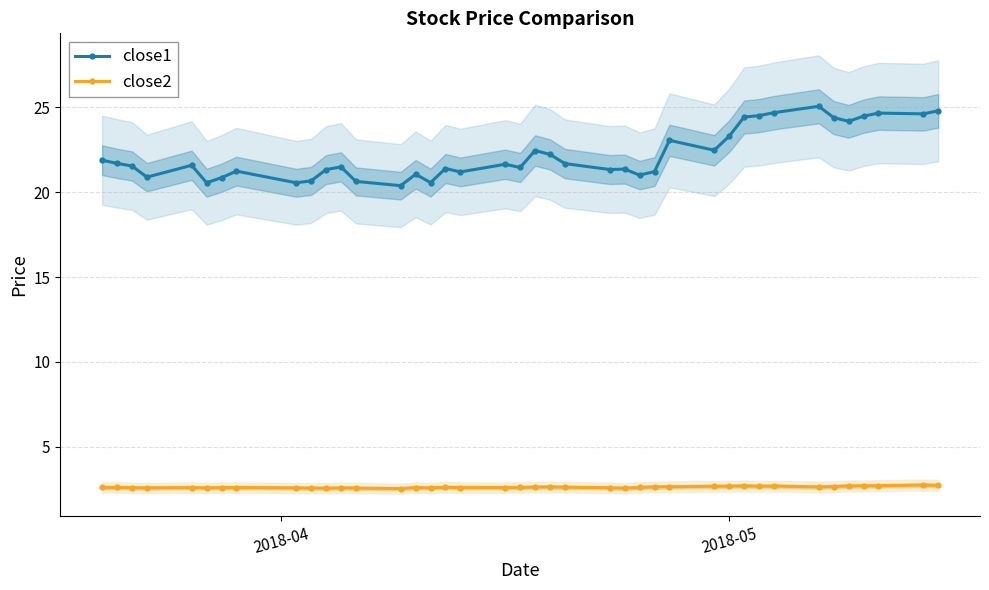

Reading right to left, transcribe all the data shown in this chart.

close1: 24.8	24.6	24.7	24.5	24.2	24.4	25.1	24.7	24.5	24.4	23.3	22.5	23.1	21.2	21.0	21.4	21.3	21.7	22.2	22.5	21.5	21.6	21.2	21.4	20.6	21.1	20.4	20.6	21.5	21.3	20.7	20.6	21.2	20.9	20.6	21.6	20.9	21.5	21.7	21.9
close2: 2.7	2.7	2.7	2.7	2.7	2.7	2.6	2.7	2.7	2.7	2.7	2.7	2.6	2.6	2.6	2.6	2.6	2.6	2.6	2.6	2.6	2.6	2.6	2.6	2.6	2.6	2.5	2.6	2.6	2.6	2.6	2.6	2.6	2.6	2.6	2.6	2.6	2.6	2.6	2.6